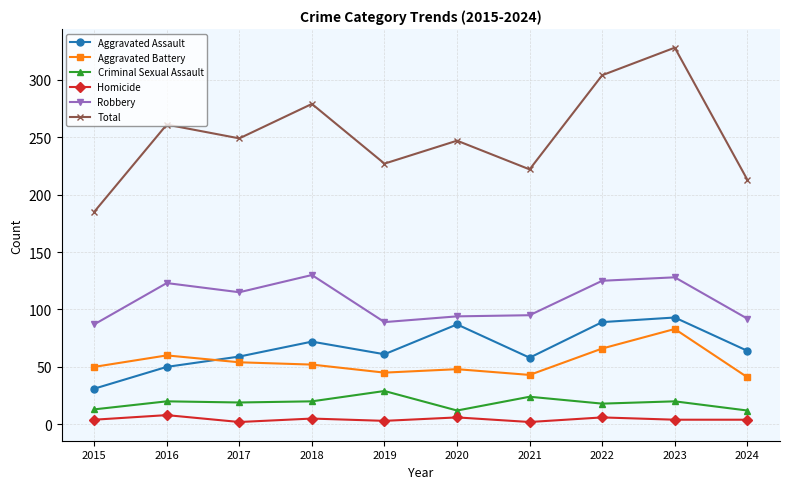

True or false: Homicide and Aggravated Assault intersect in this chart.

False